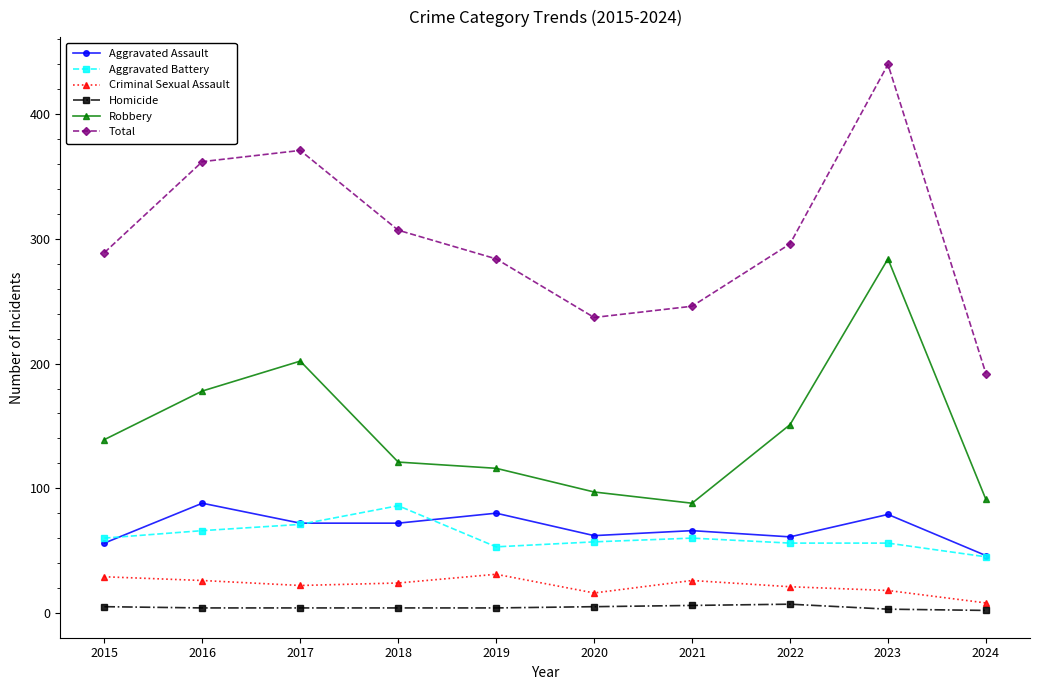

At which category is the sum across all series the highest?

2023